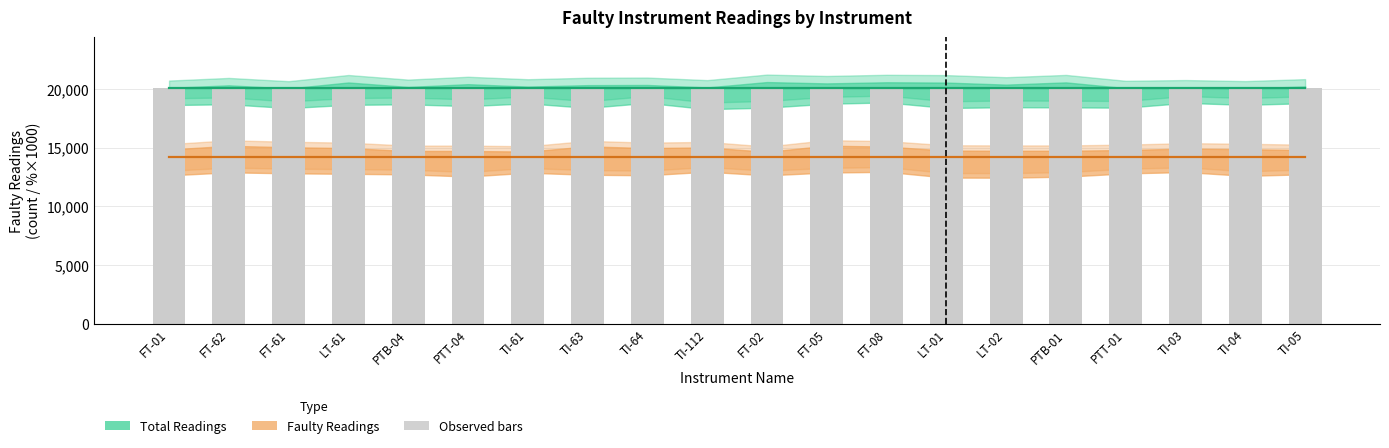

Reading right to left, transcribe all the data shown in this chart.

Total Faulty Readings: 14221.0	14221.0	14221.0	14221.0	14221.0	14221.0	14221.0	14221.0	14221.0	14221.0	14221.0	14221.0	14221.0	14221.0	14221.0	14221.0	14221.0	14221.0	14221.0	14221.0
Total Readings: 20022.0	20022.0	20022.0	20022.0	20022.0	20022.0	20022.0	20022.0	20022.0	20022.0	20022.0	20022.0	20022.0	20022.0	20022.0	20022.0	20022.0	20022.0	20022.0	20022.0
Faulty Readings (%): 71.0	71.0	71.0	71.0	71.0	71.0	71.0	71.0	71.0	71.0	71.0	71.0	71.0	71.0	71.0	71.0	71.0	71.0	71.0	71.0